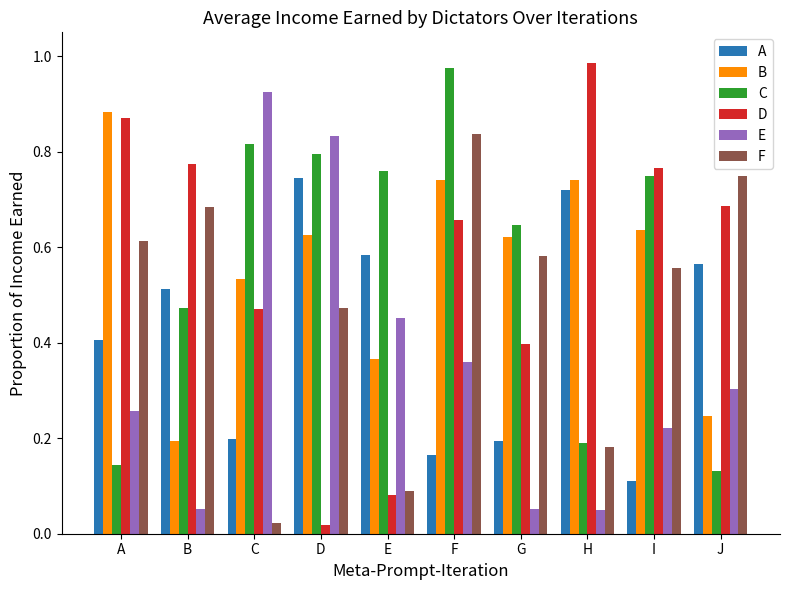

At how many categories does at least one series exceed 0?

10